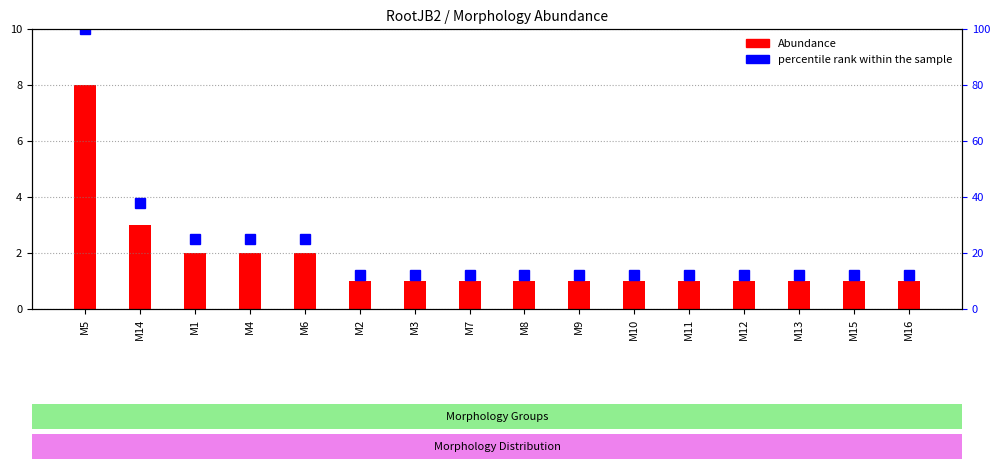

List the series in order of their peak value, highest first.

percentile rank within the sample, Abundance